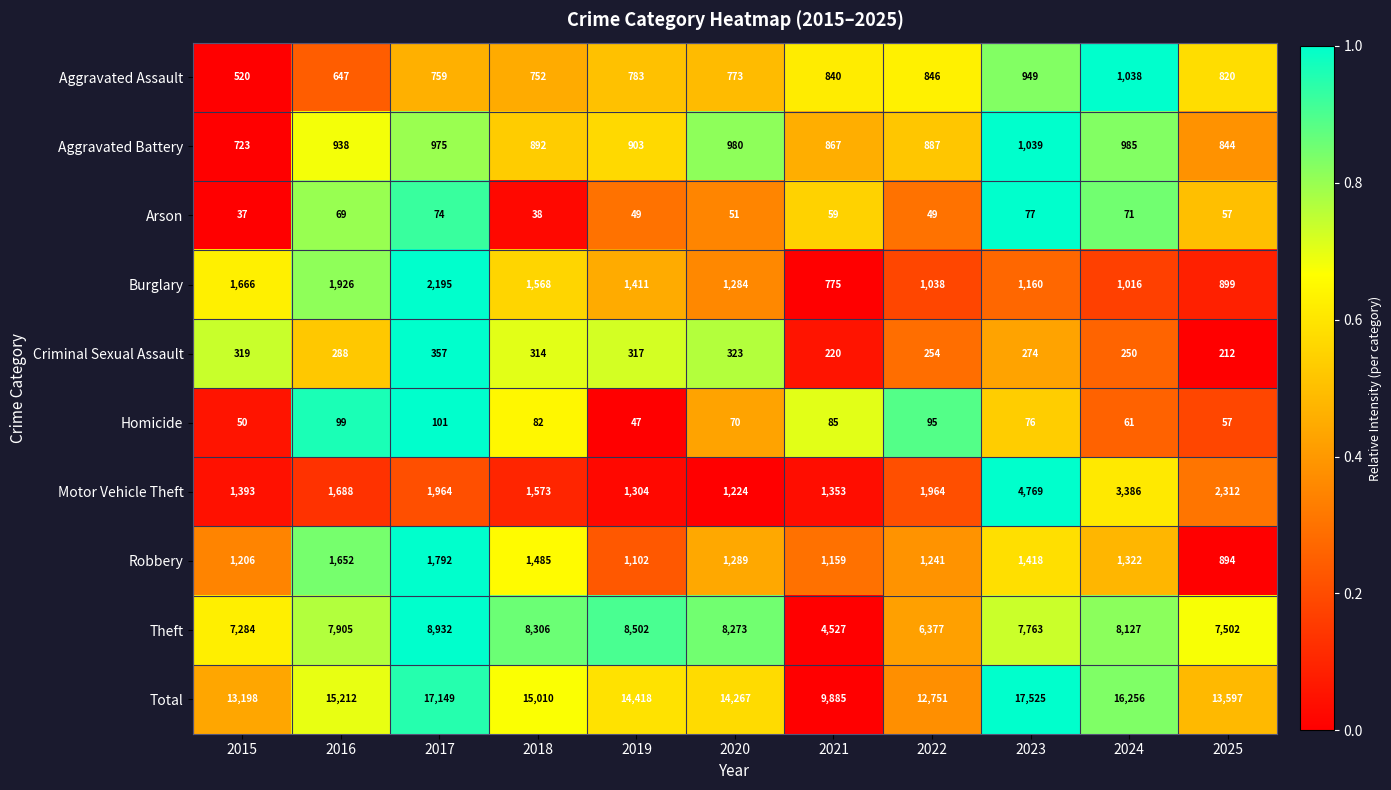

What is the difference between the Homicide values at 2019 and 2015?

3